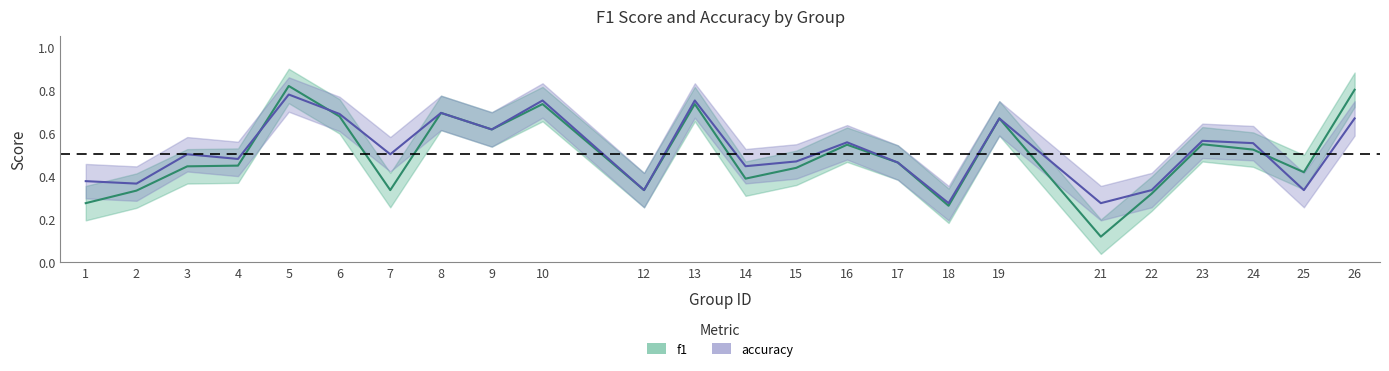

At 8, list the series in order from smallest to largest.

f1, accuracy